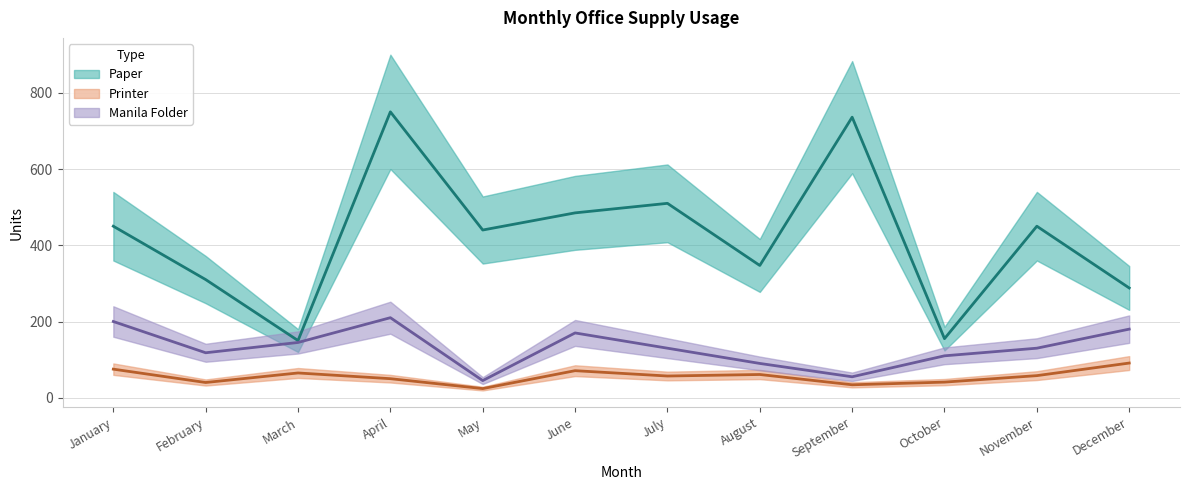

Rank the series by their average value, from lowest to highest.

Printer, Manila Folder, Paper